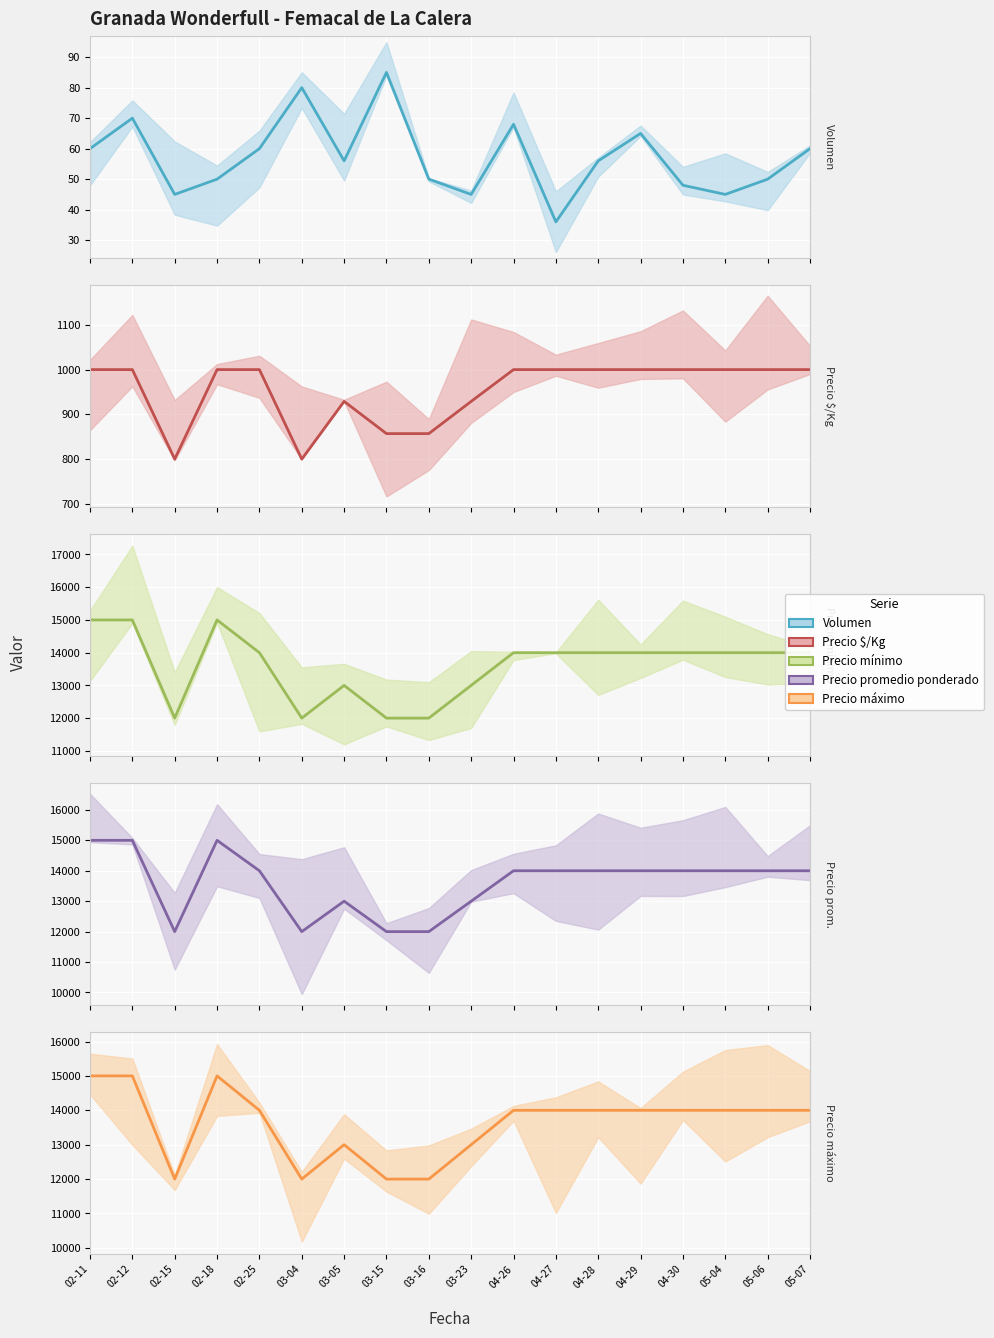

True or false: Precio $/Kg and Precio promedio ponderado cross at least once.

False